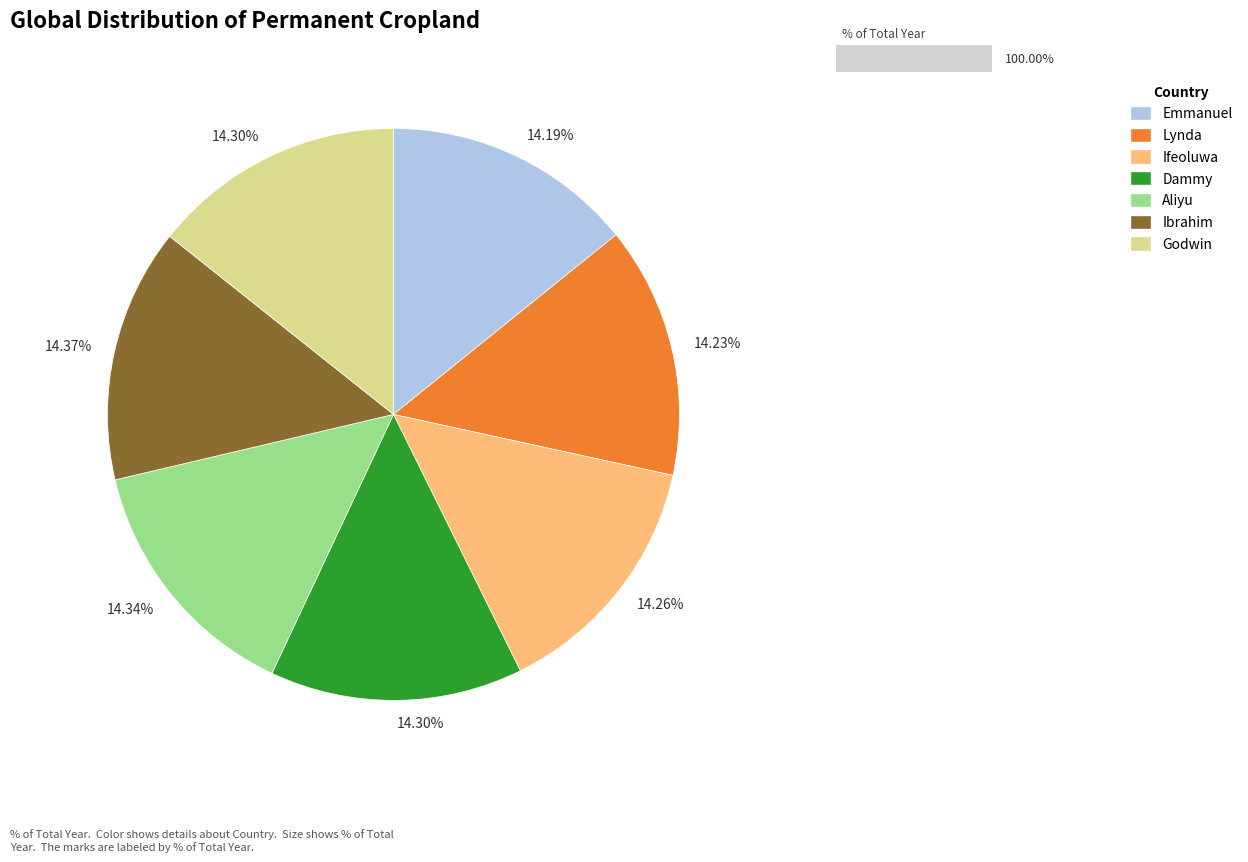

Is there a majority slice in this chart?

No